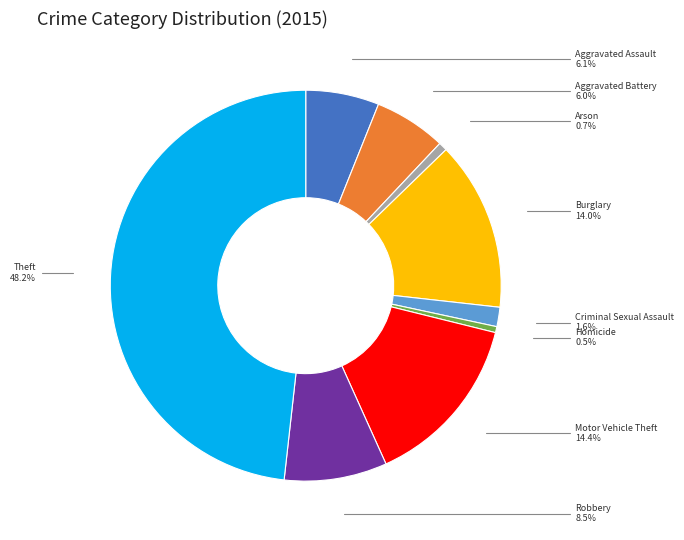

Does any single category account for the majority?

No